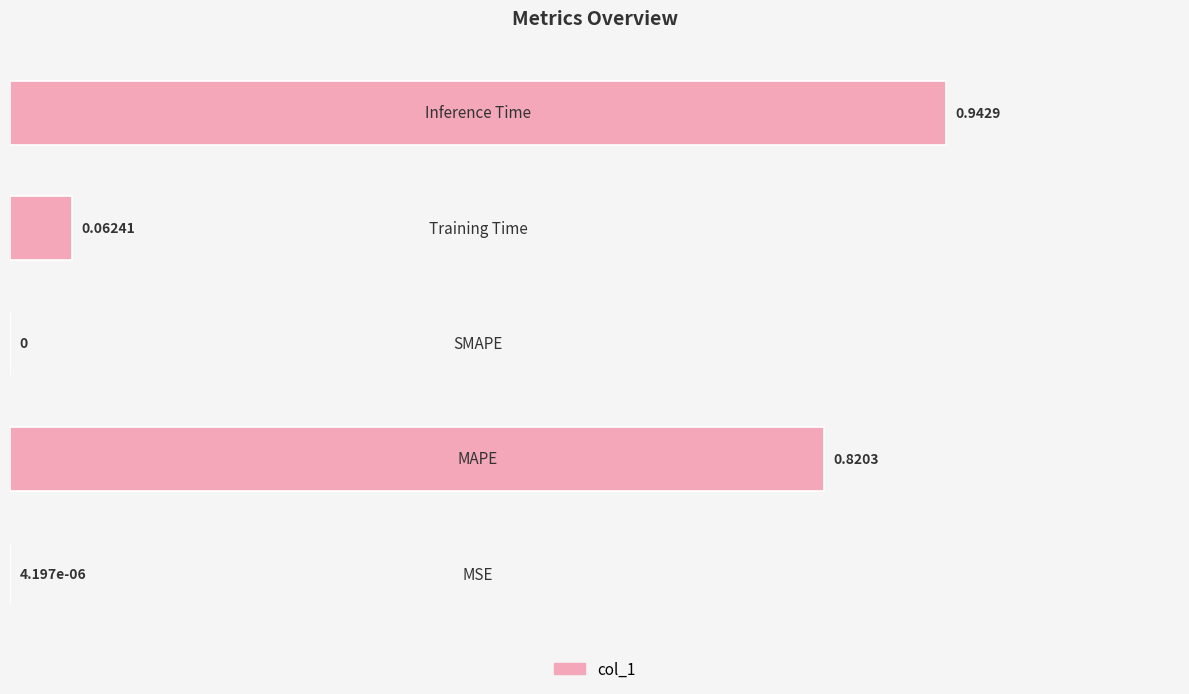

What is the sum of all values?

1.8